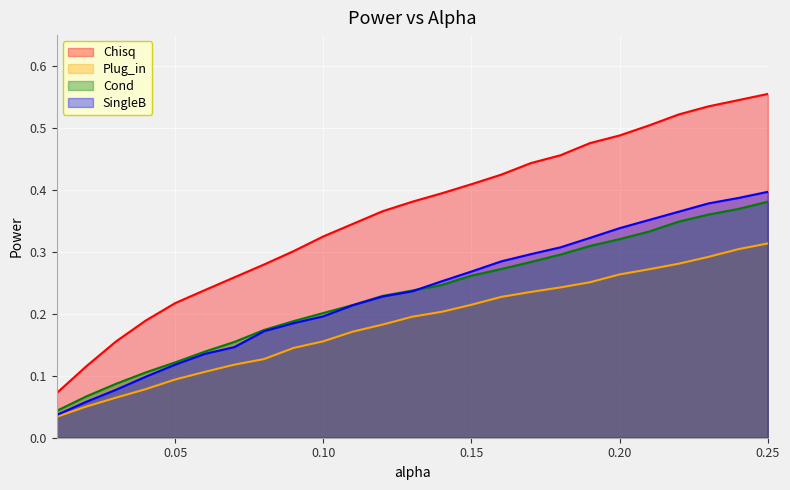

What is the approximate value of Cond at 0.11?

0.2